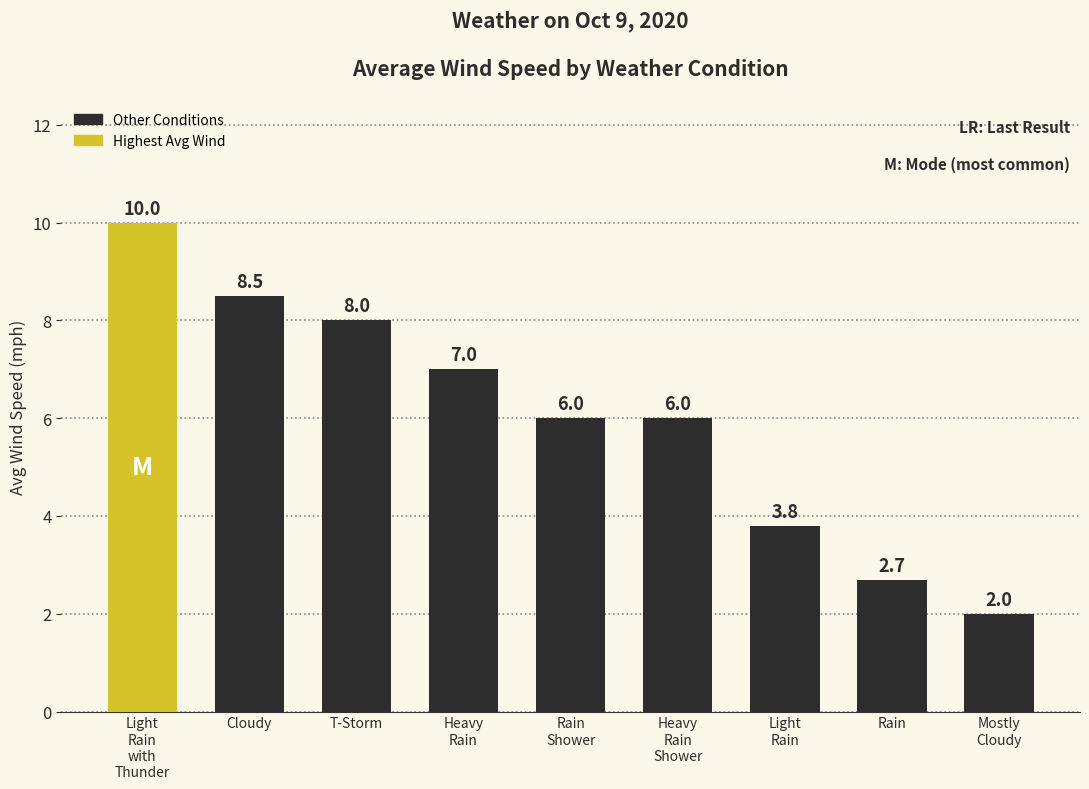

Which category has the lowest value across all series?

Mostly
Cloudy